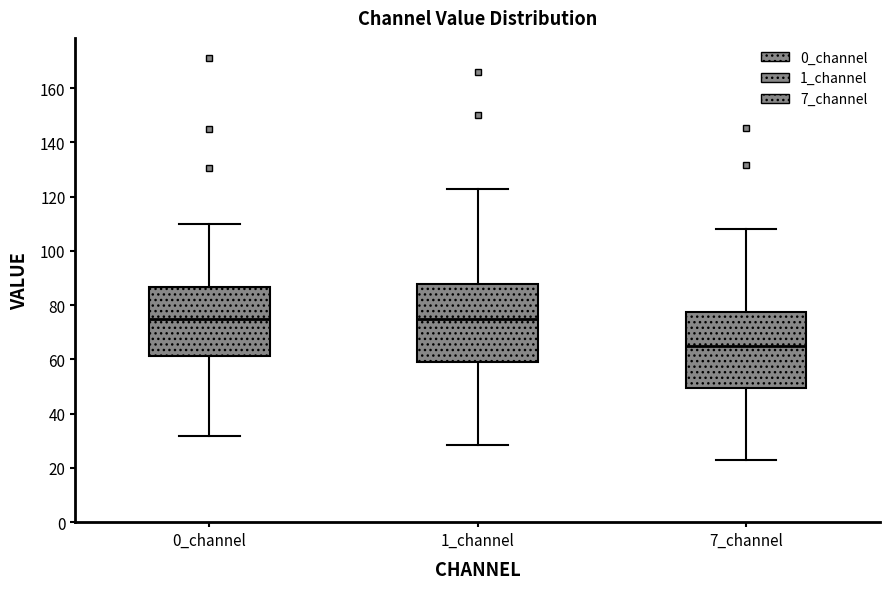

Reading left to right, read every box against the y-axis: the position of its median line, the range the box covers, and the ends of its whiskers. The values are not printed on the chart, so give them approximately, as read against the axis.

0_channel: median 74, box 62 to 86, whiskers 32 to 110
1_channel: median 74, box 58 to 88, whiskers 28 to 122
7_channel: median 64, box 50 to 78, whiskers 24 to 108